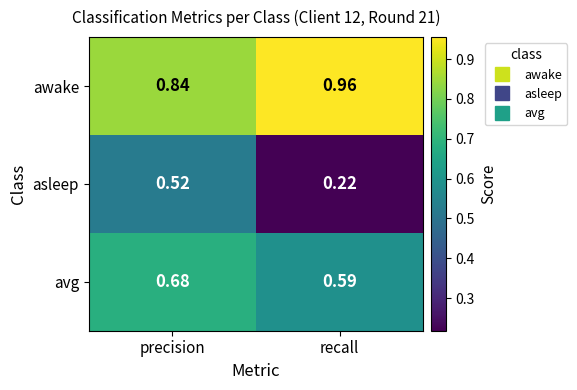

At precision, list the series in order from smallest to largest.

asleep, avg, awake